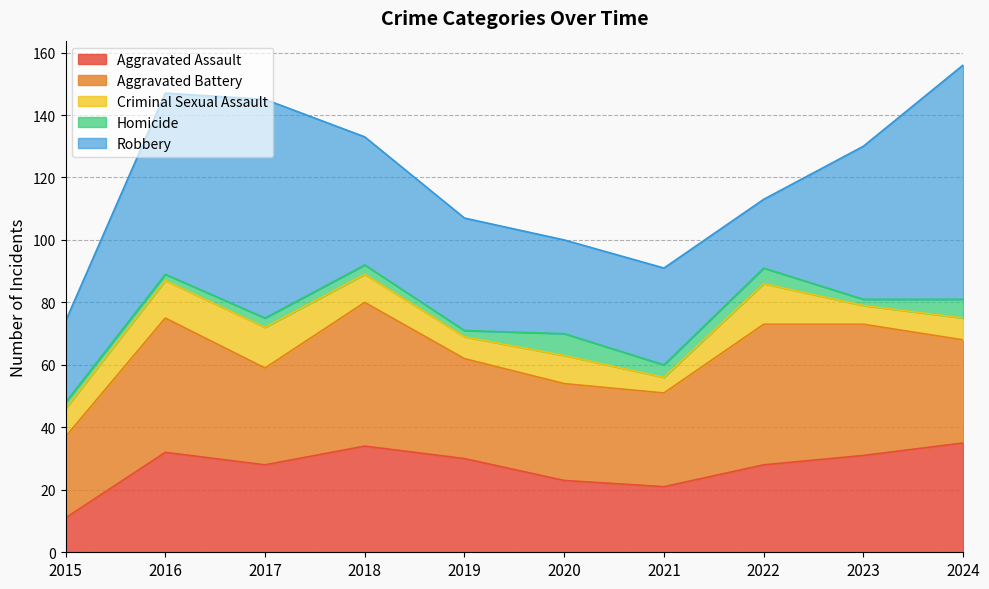

The Aggravated Assault series shows 21 at 2021. True or false?

True